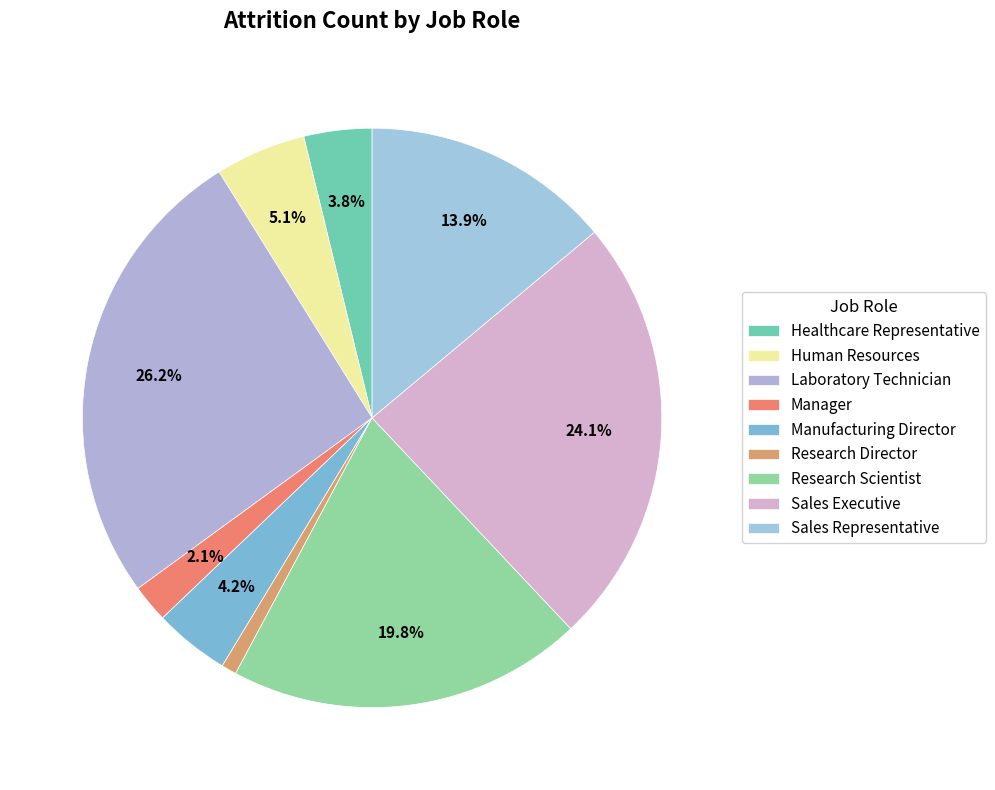

To the nearest percent, what is the difference between the largest and smallest slice percentages?

25%